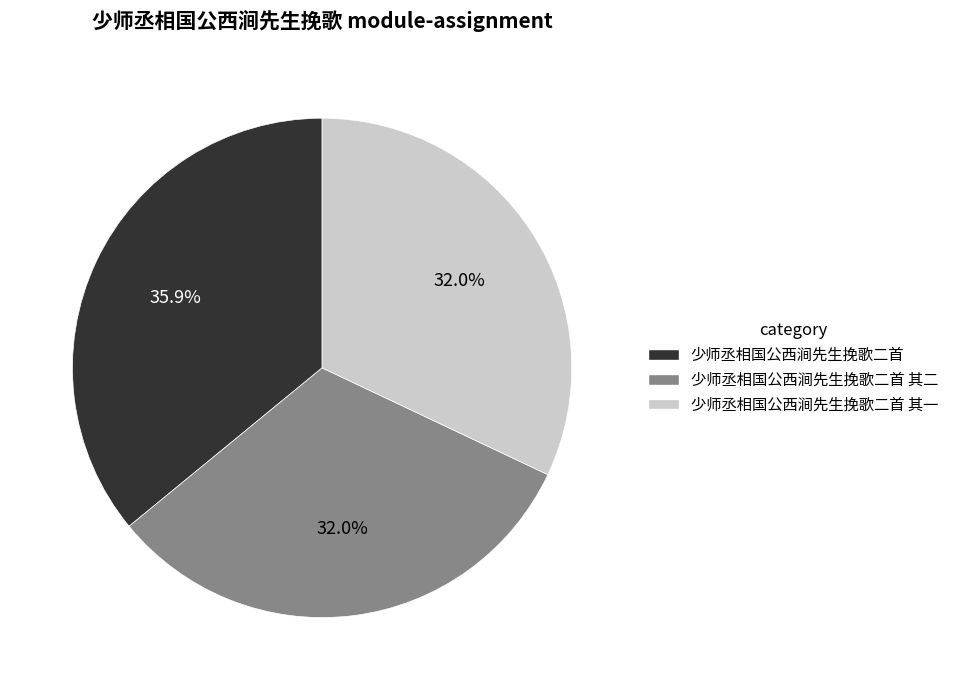

What is the largest slice in the pie chart?

少师丞相国公西涧先生挽歌二首